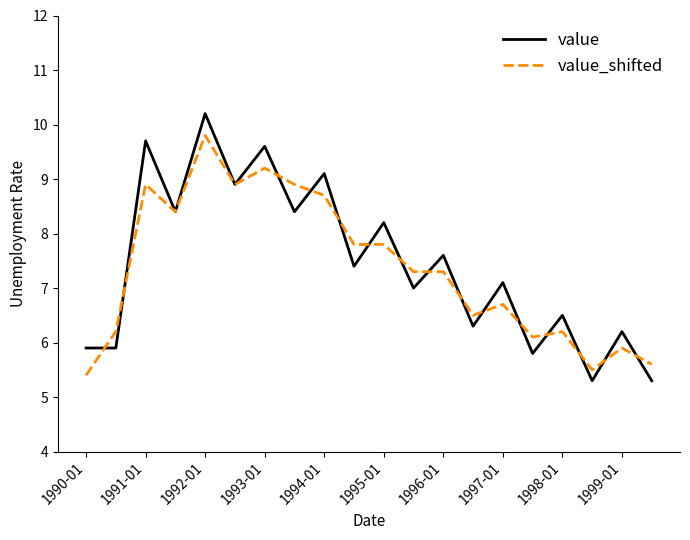

Which series has the largest range (max minus min)?

value